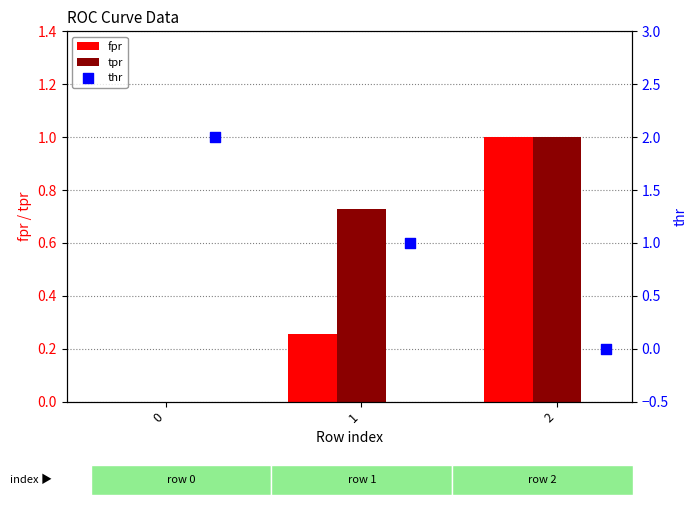

Which series contains the highest Y value?

thr